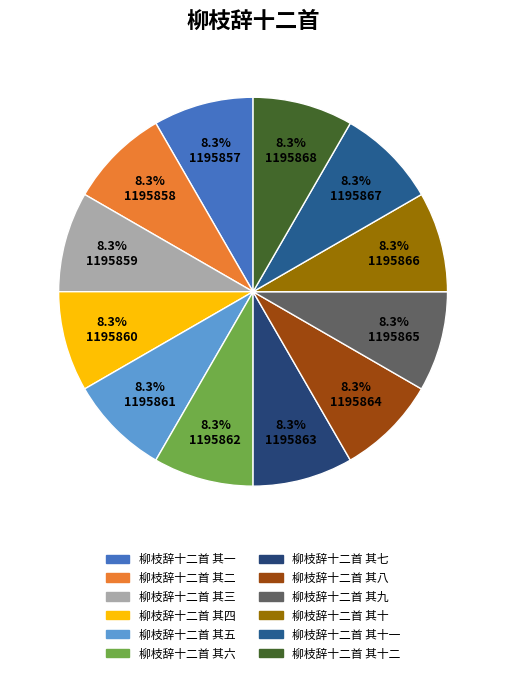

What is the change in value from 柳枝辞十二首 其二 to 柳枝辞十二首 其六?

+4